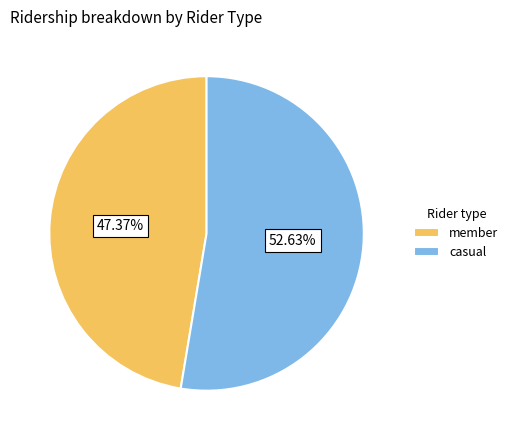

What is the smallest slice in the pie chart?

member